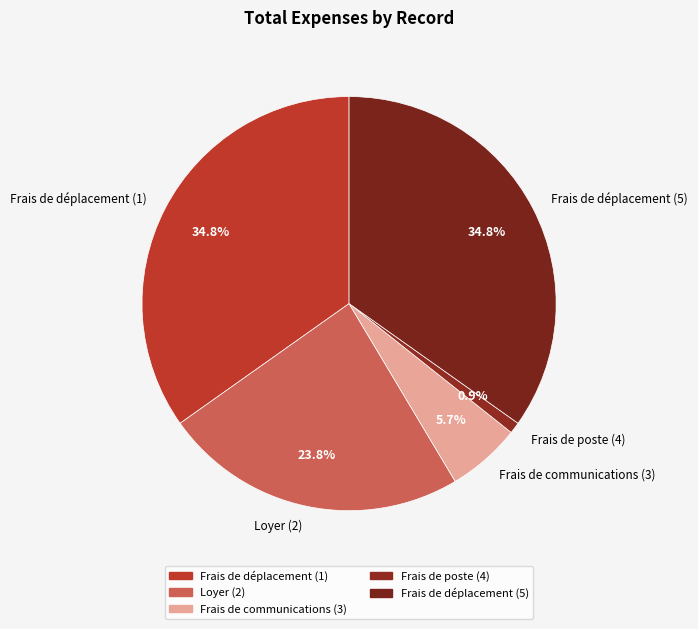

How many segments does this pie chart have?

5